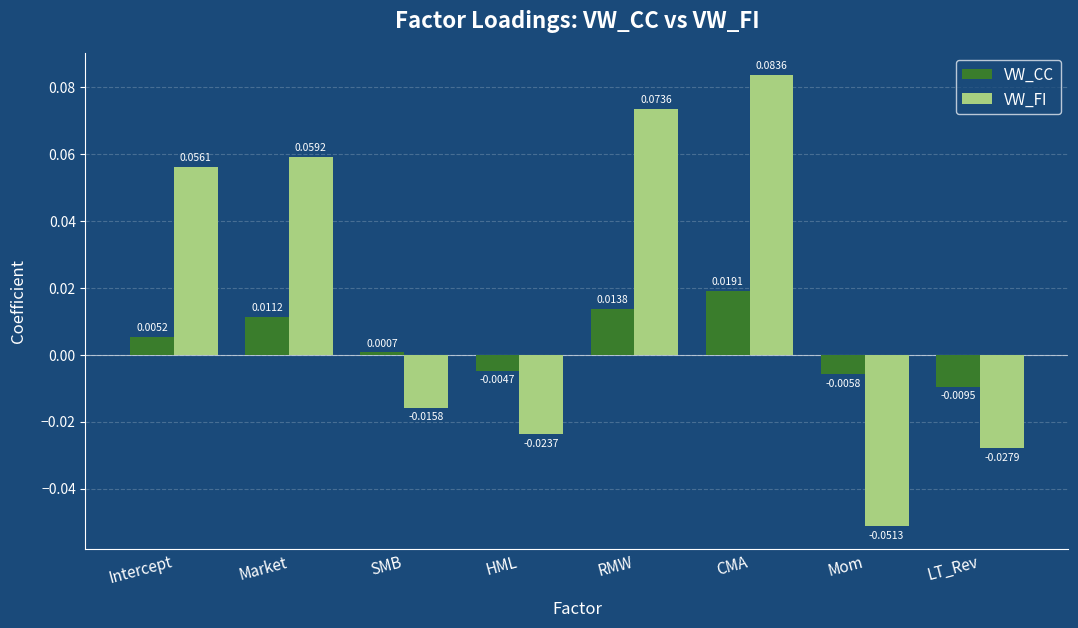

Rank the categories by VW_FI value from highest to lowest.

CMA, RMW, Market, Intercept, SMB, HML, LT_Rev, Mom